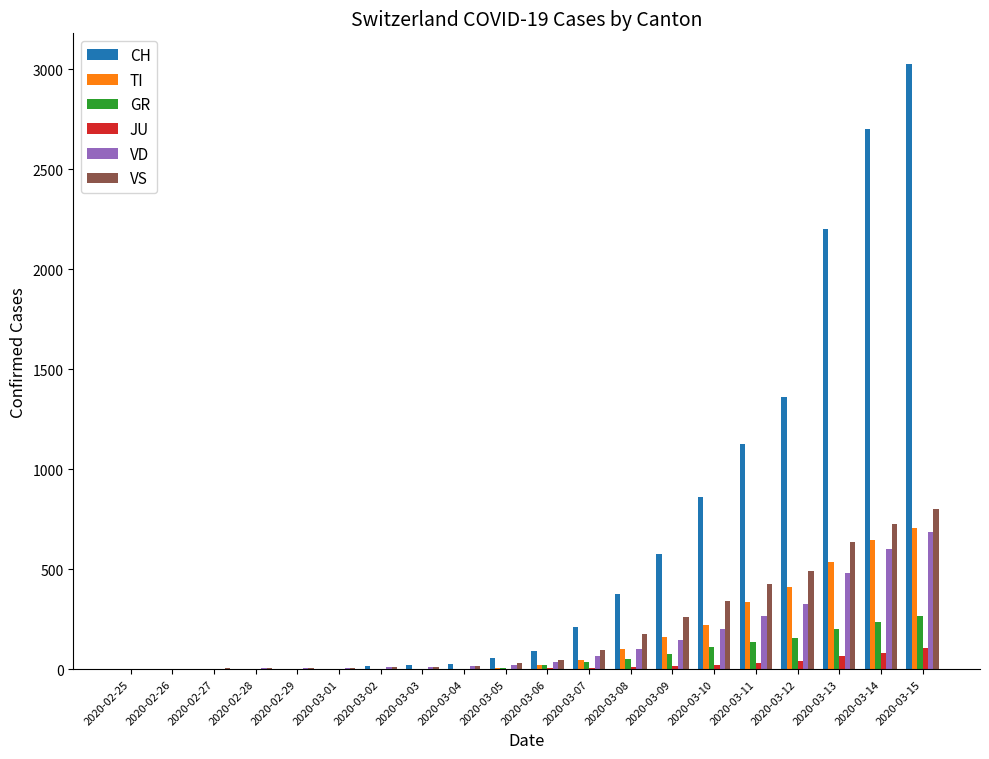

Between 2020-02-29 and 2020-03-08, which series saw the biggest shift?

CH